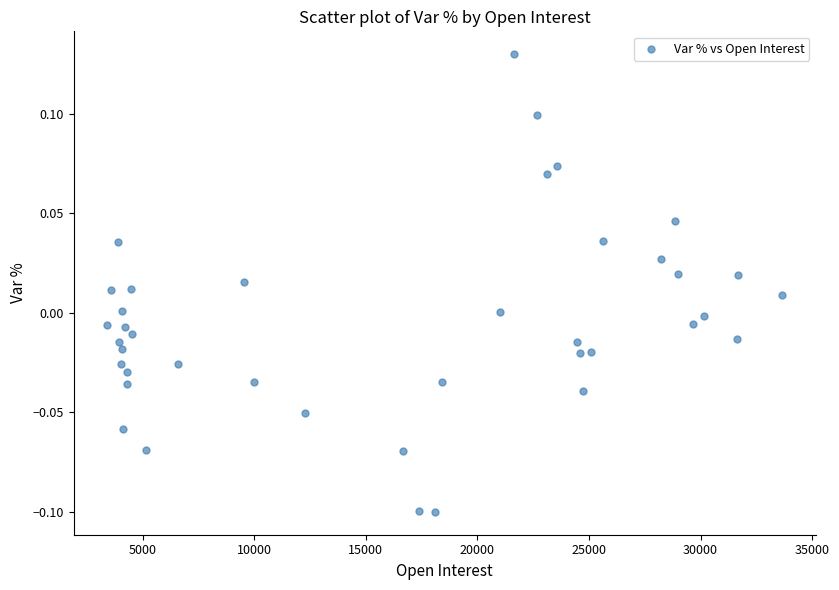

What is the range of X values (max minus min)?

30224.0